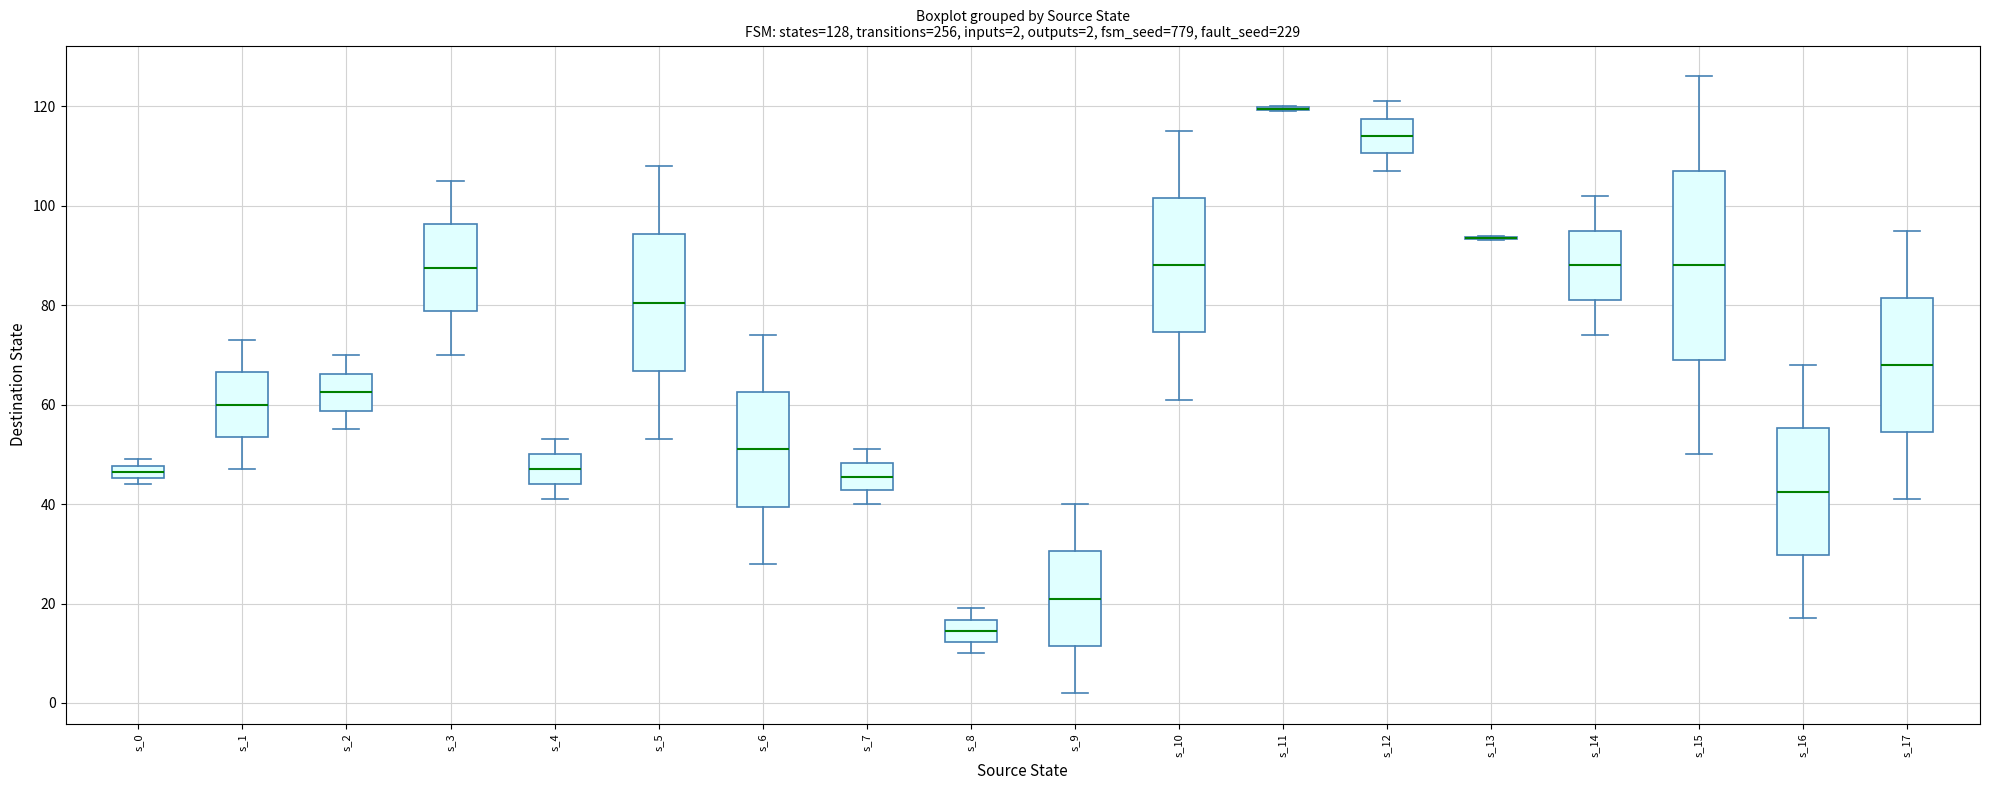

Which box is the tallest, from its lower edge to its upper edge?

s_15